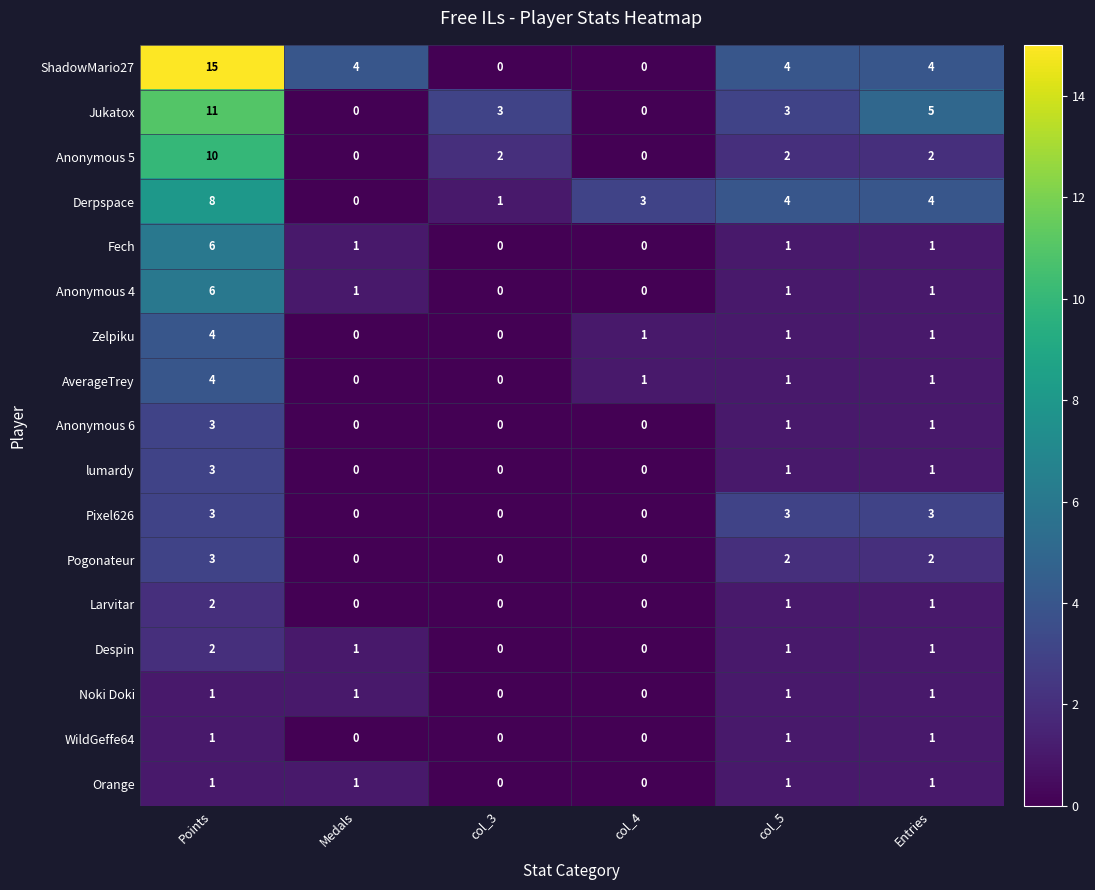

At which category does the chart reach its peak across all series?

Points